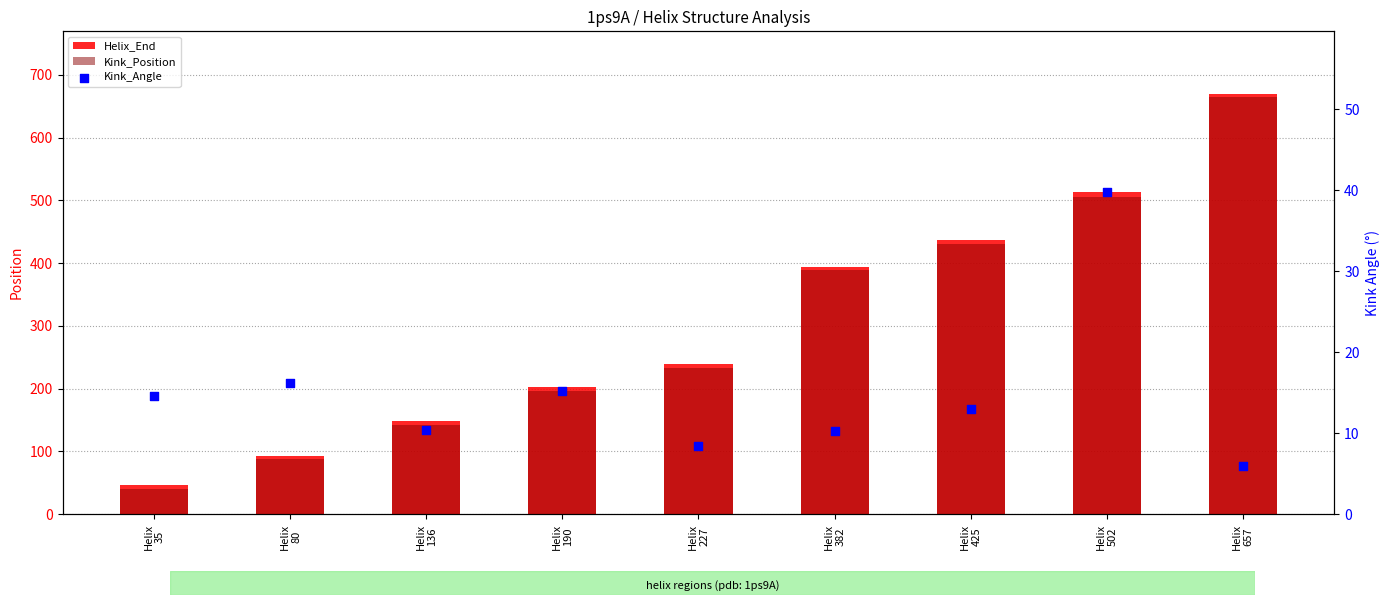

At how many categories does at least one series exceed 247?

4